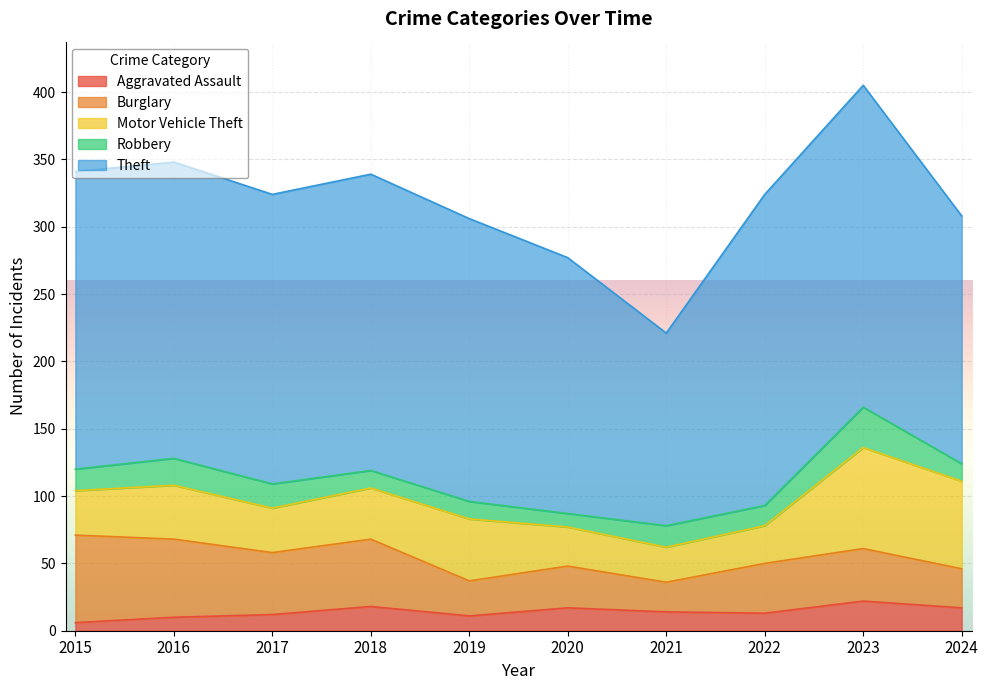

Count the Robbery values in the range 13 to 18.

7